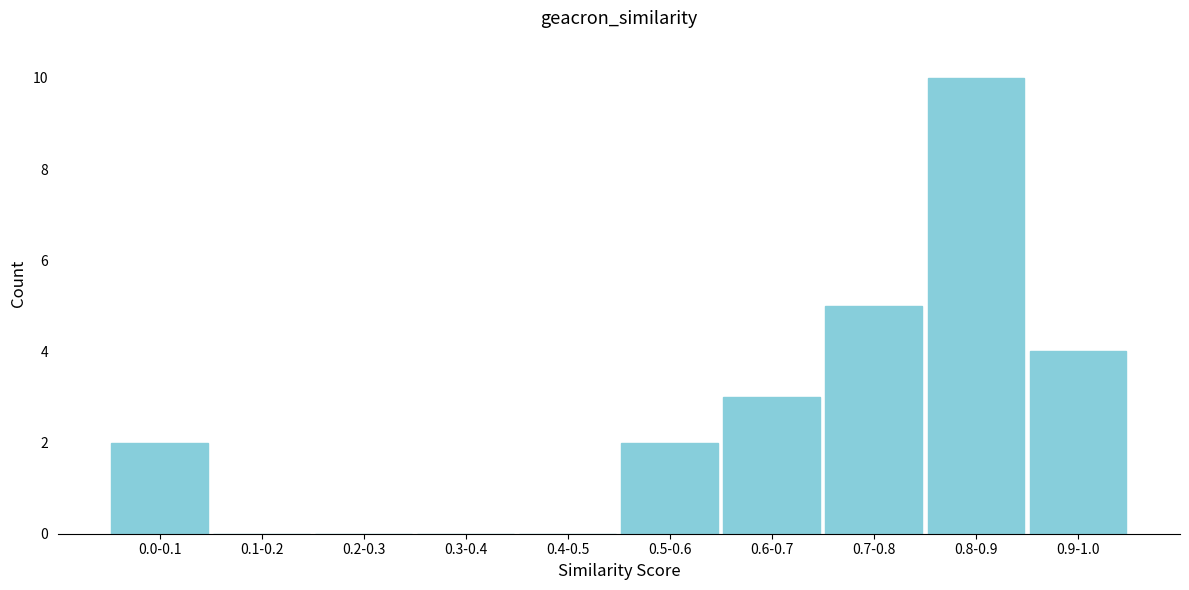

Reading left to right, transcribe all the data shown in this chart.

0.0-0.1=2	0.1-0.2=0	0.2-0.3=0	0.3-0.4=0	0.4-0.5=0	0.5-0.6=2	0.6-0.7=3	0.7-0.8=5	0.8-0.9=10	0.9-1.0=4